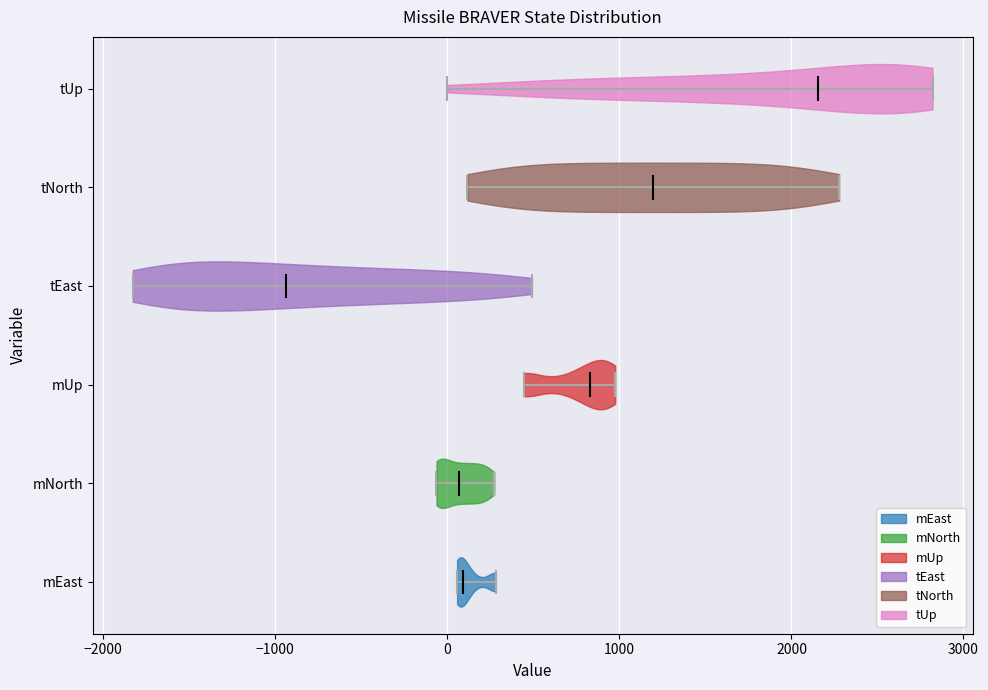

Which violin has the furthest to the right median line?

tUp